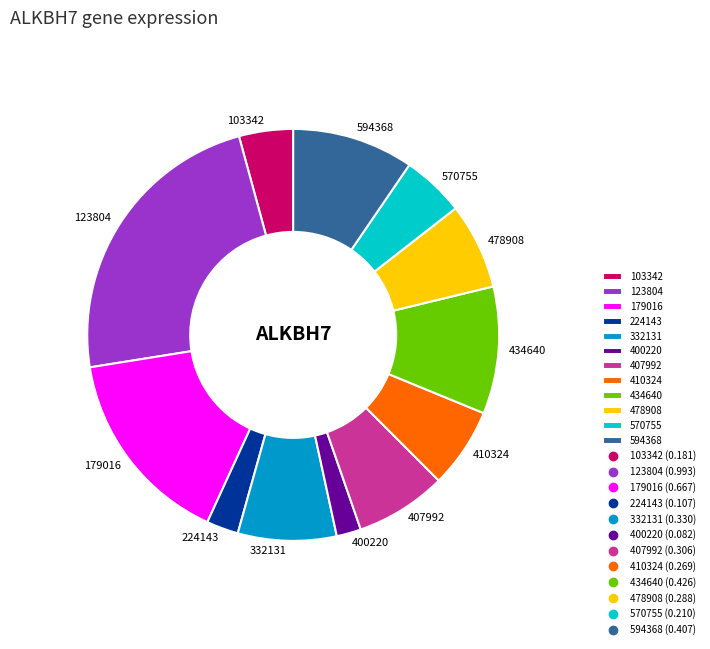

True or false: 123804 accounts for 12% of the total.

False